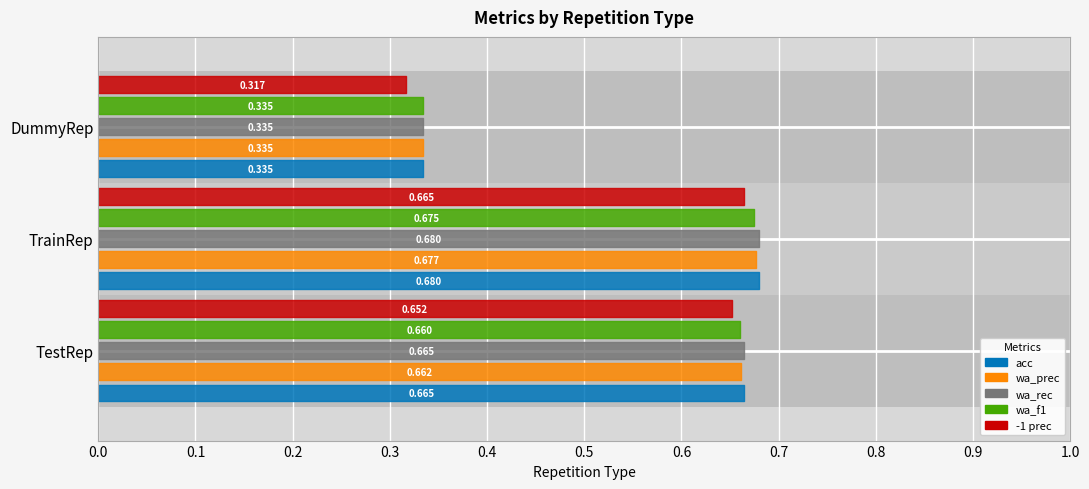

Reading left to right, what are all the values shown in this chart?

acc: TestRep=0.7	TrainRep=0.7	DummyRep=0.3
wa_prec: TestRep=0.7	TrainRep=0.7	DummyRep=0.3
wa_rec: TestRep=0.7	TrainRep=0.7	DummyRep=0.3
wa_f1: TestRep=0.7	TrainRep=0.7	DummyRep=0.3
-1 prec: TestRep=0.7	TrainRep=0.7	DummyRep=0.3